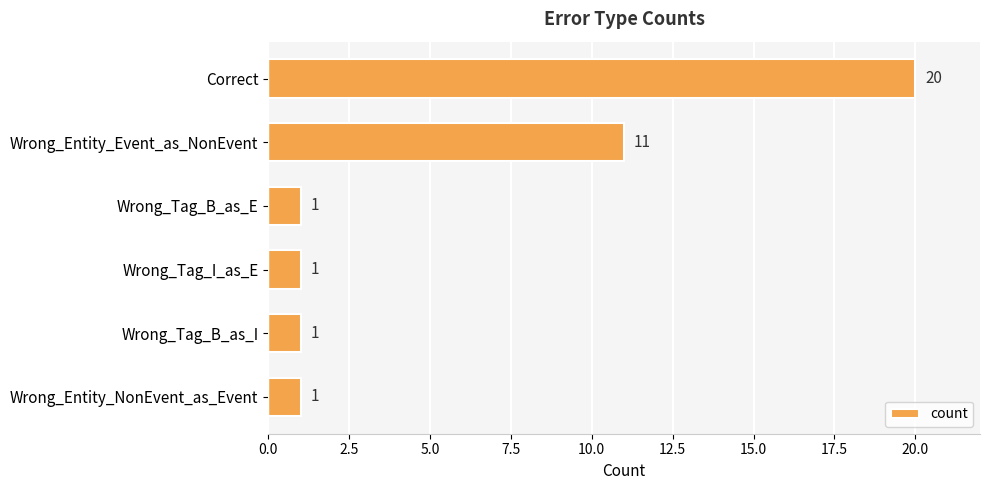

What is the label of the 4th bar from the top?

Wrong_Tag_I_as_E